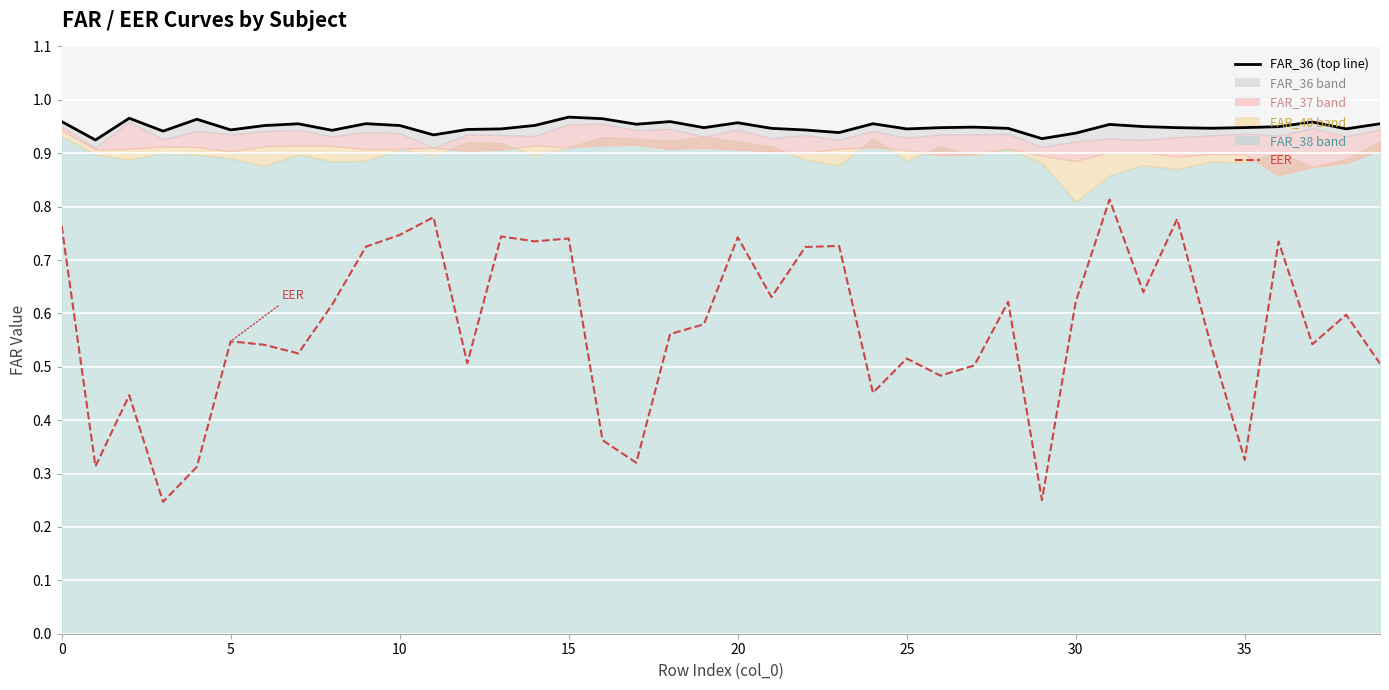

In EER, how many points are higher than both neighbors (excluding endpoints)?

13